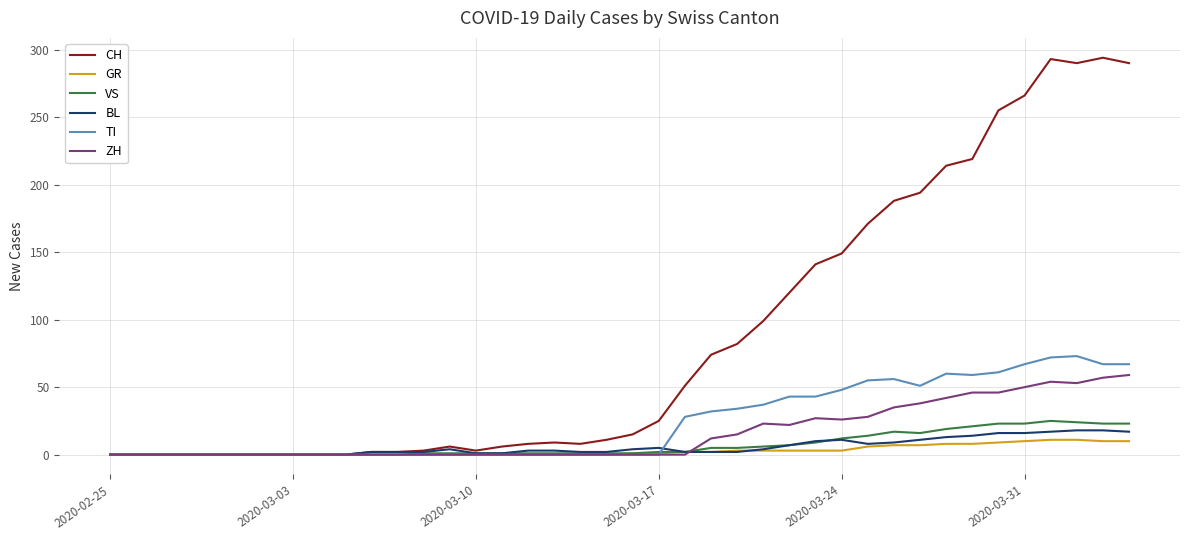

Which series has the widest spread of values?

CH